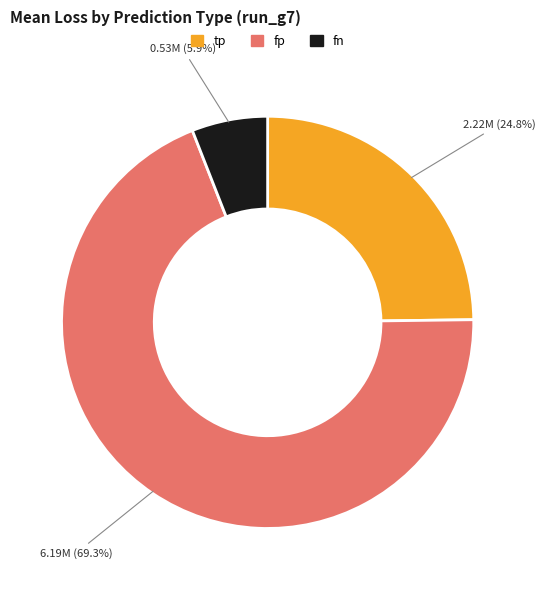

True or false: fp accounts for 69% of the total.

True